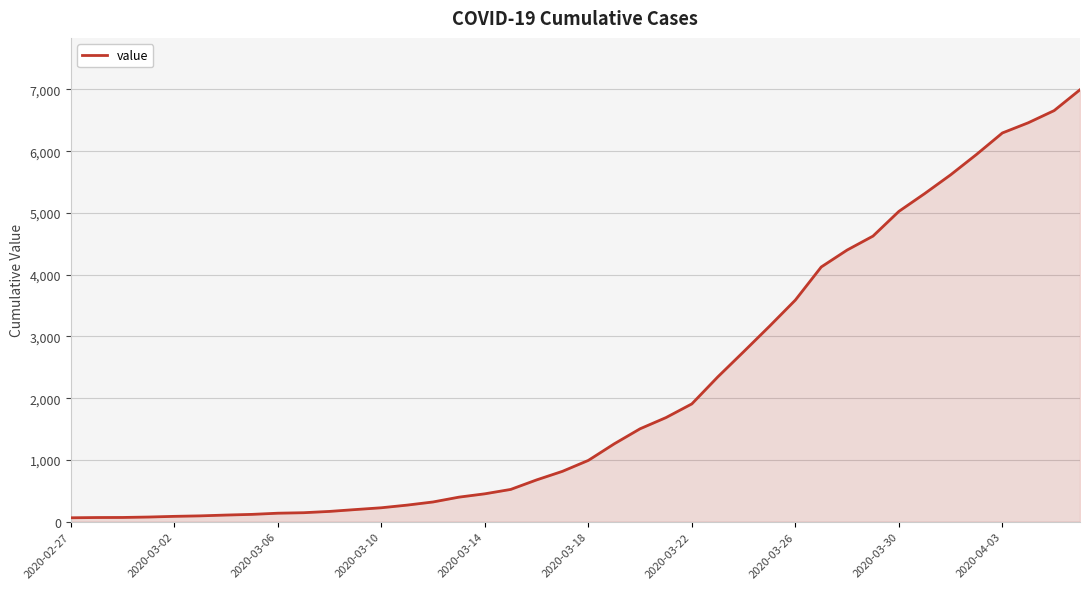

Reading left to right, list all the values displayed in this chart.

64	68	69	76	87	95	108	119	138	146	167	197	226	269	320	398	452	523	677	816	993	1261	1505	1686	1908	2344	2752	3165	3589	4125	4399	4625	5025	5314	5617	5947	6295	6460	6657	6995